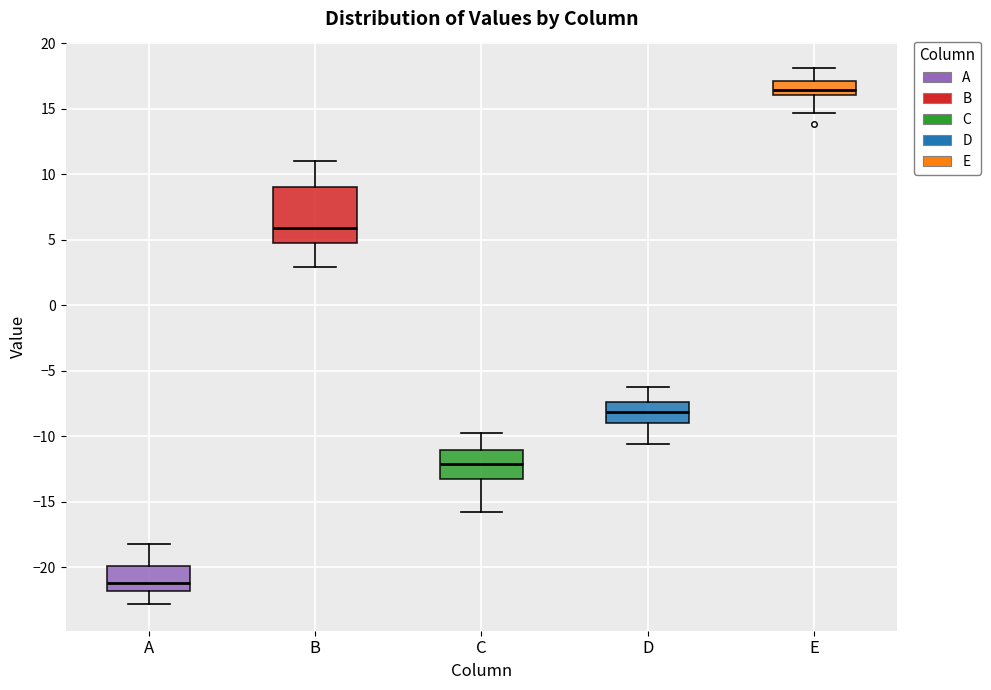

Which box is the tallest, from its lower edge to its upper edge?

B